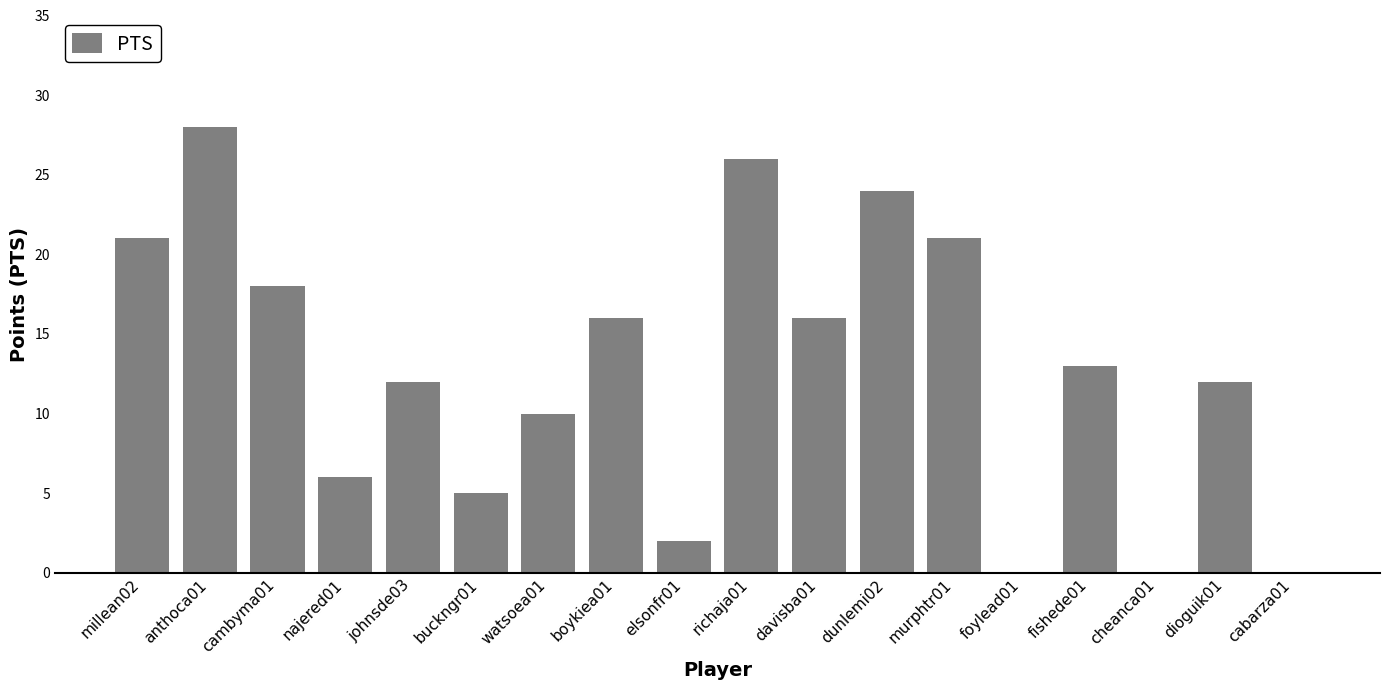

Which has a higher value, cheanca01 or watsoea01?

watsoea01